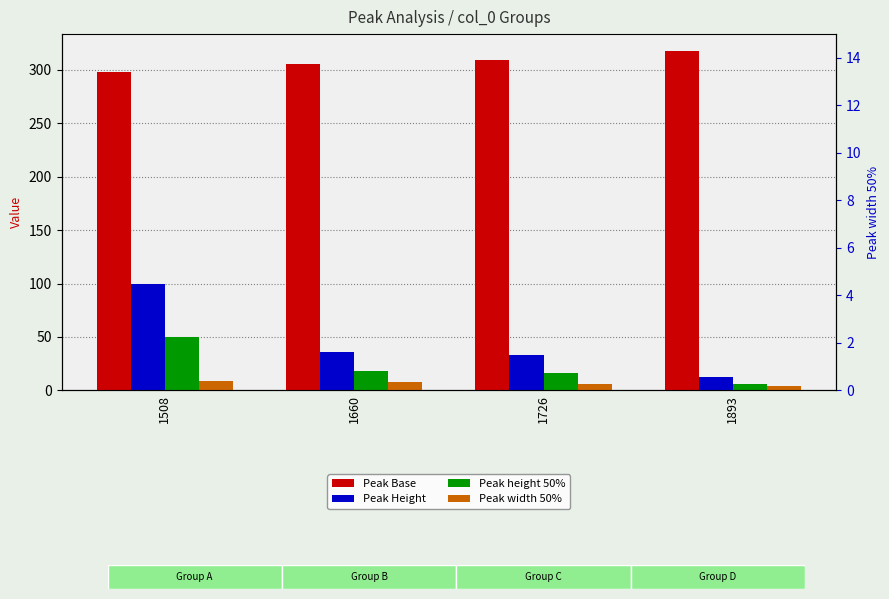

At how many categories does at least one series exceed 299?

3